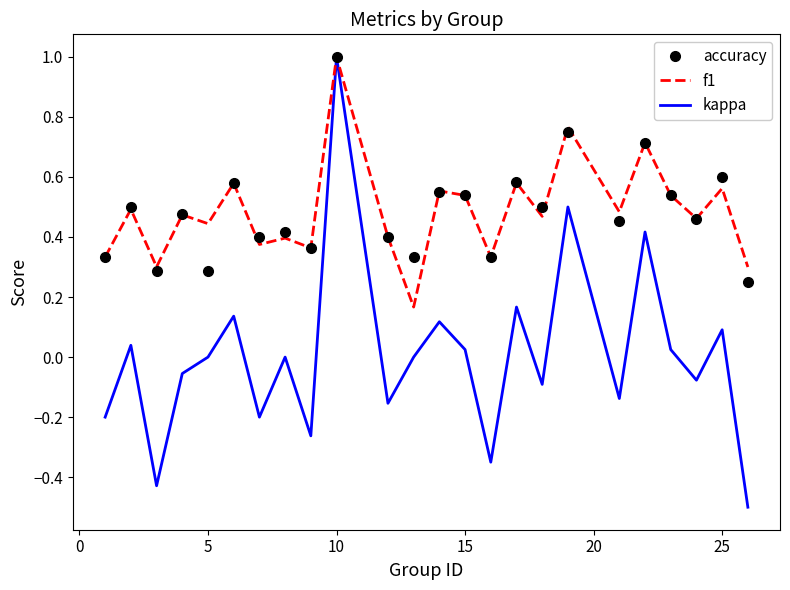

Which series has the largest range (max minus min)?

kappa